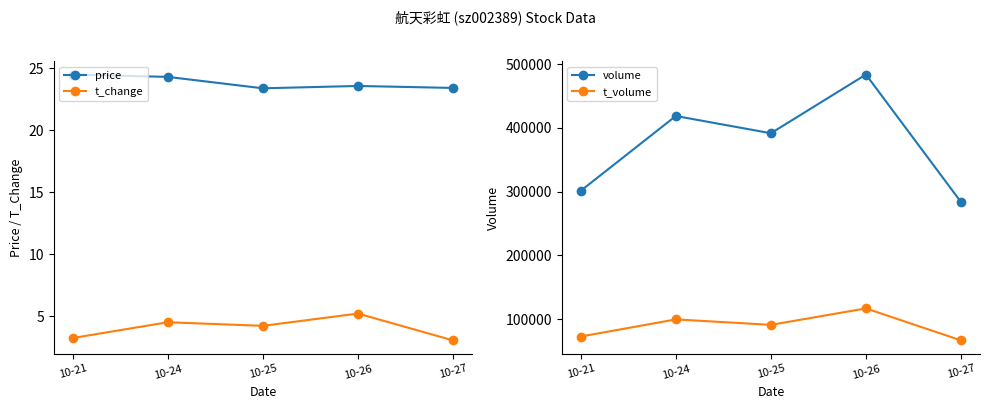

What is the total value across all series at 10-21?

374158.7